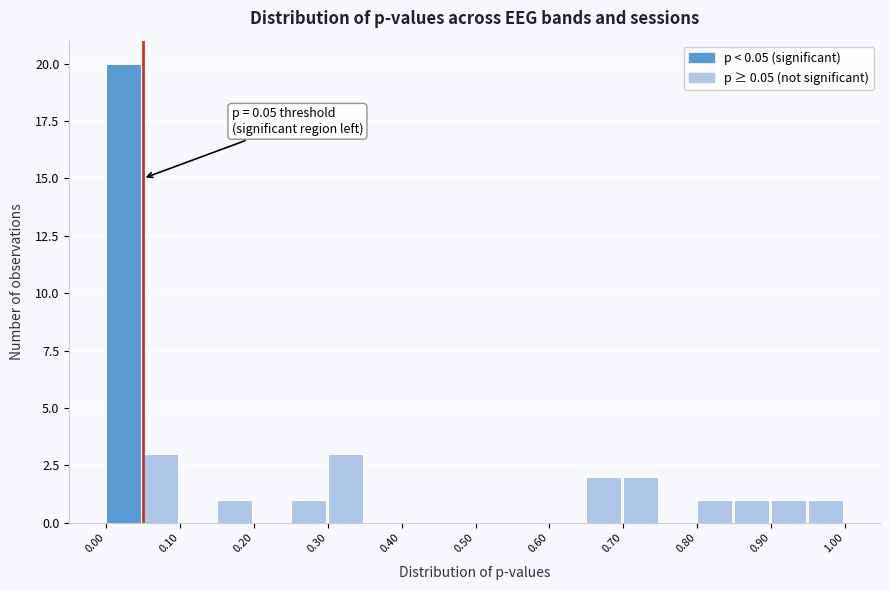

Over which range of the x-axis is the bar tallest?

0.00 to 0.05